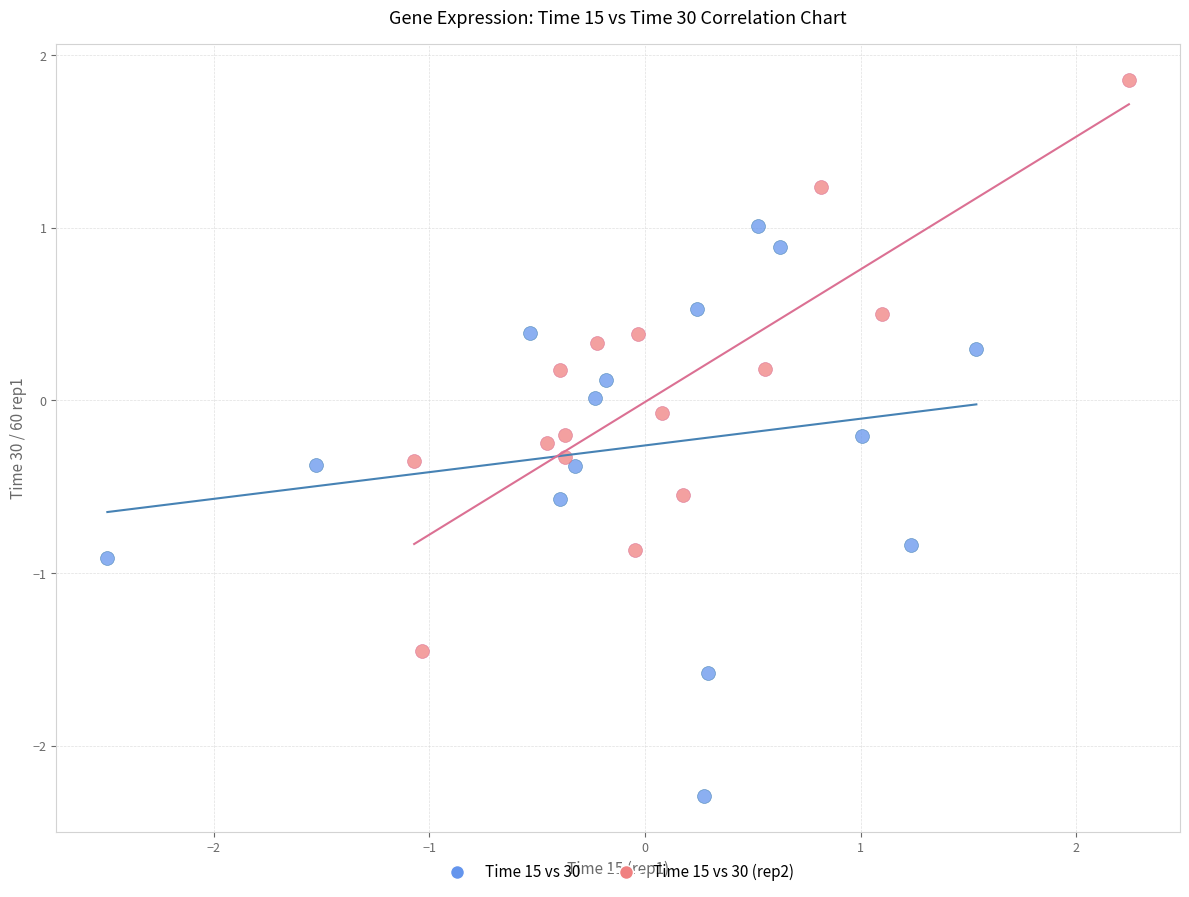

Which series reaches the maximum Y coordinate?

Time 15 vs 30 (rep2)